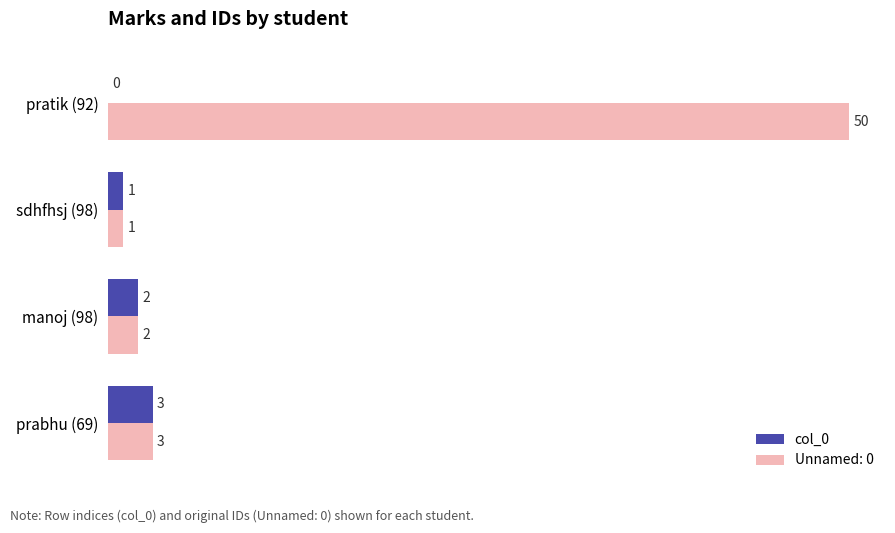

The value of Unnamed: 0 at prabhu (69) is 1. True or false?

False